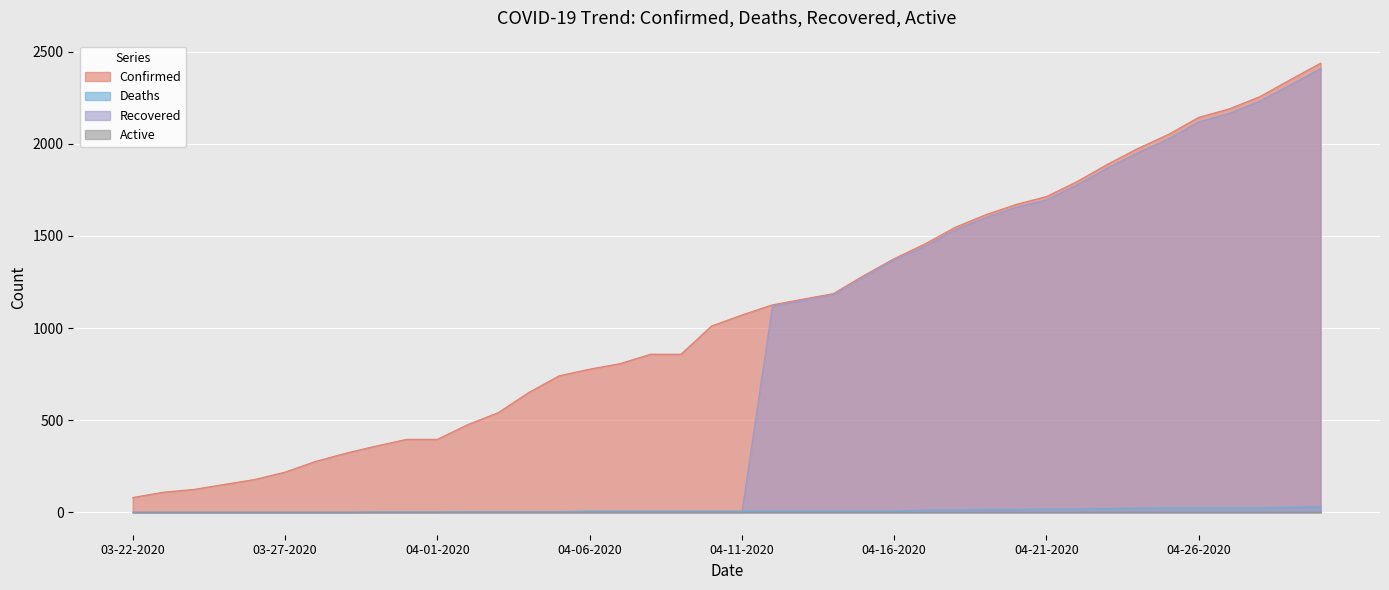

How many series are shown in this chart?

4